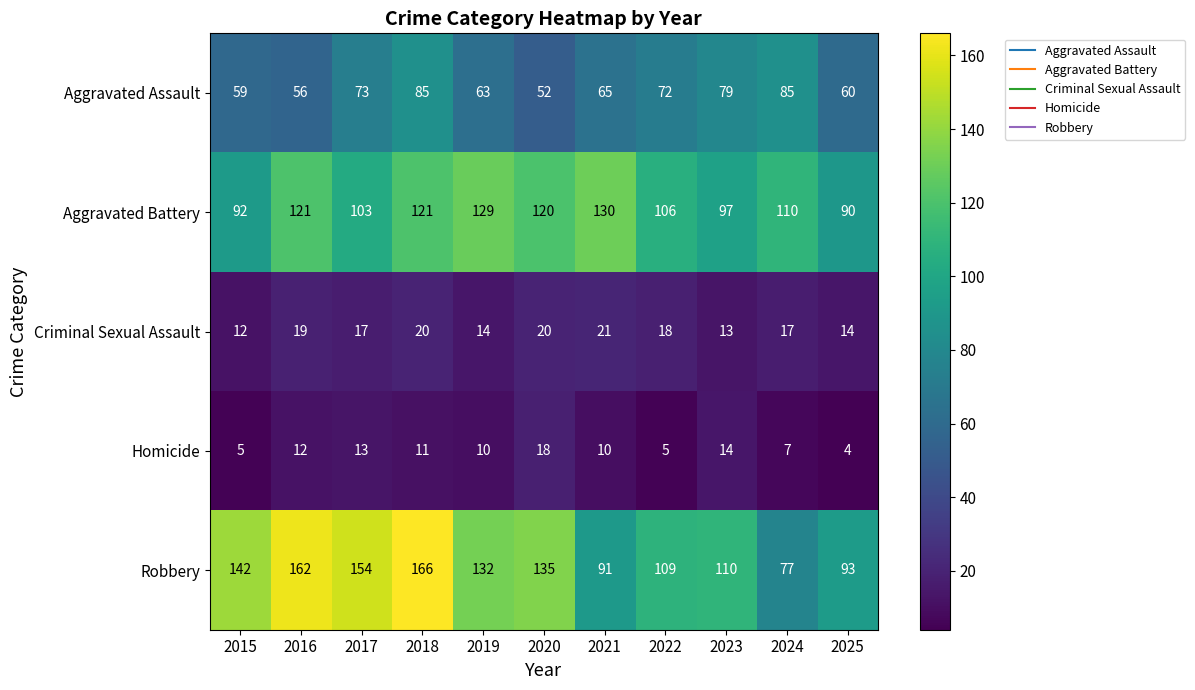

Which series has the largest total across all categories?

Robbery